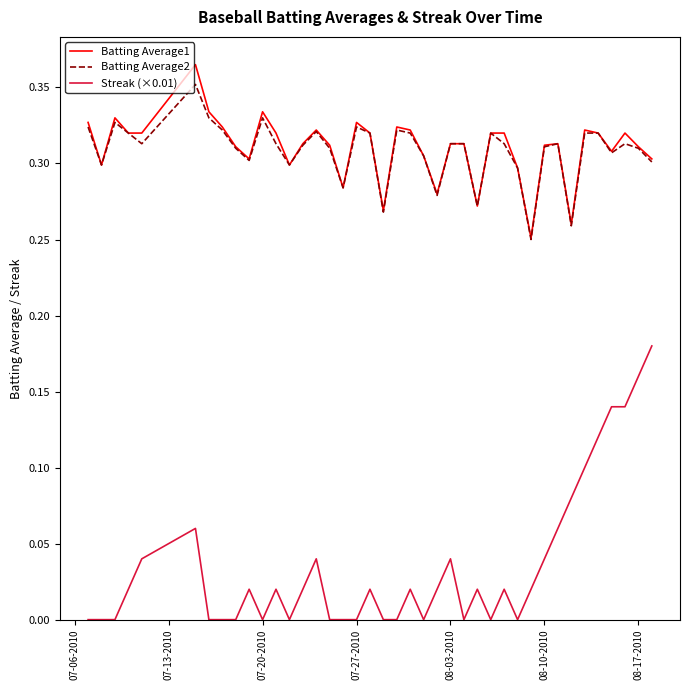

True or false: Batting Average2 and Streak (×0.01) intersect in this chart.

False